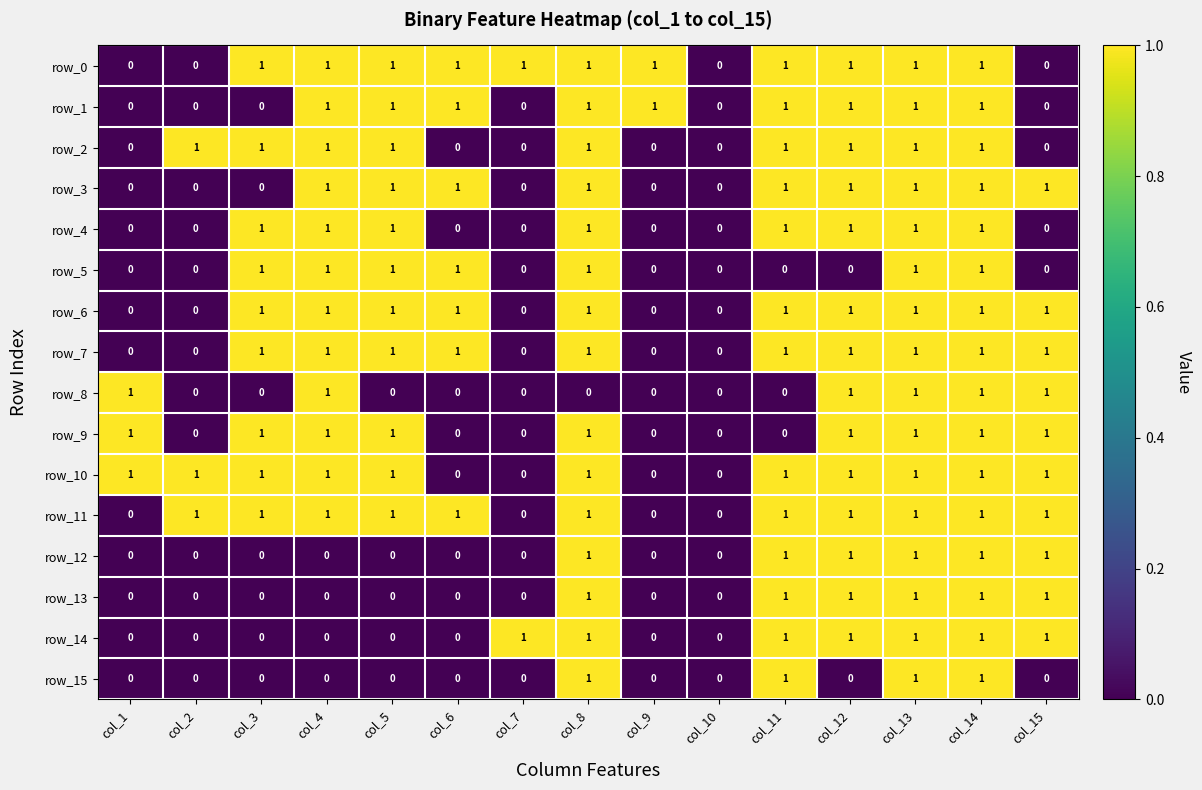

How many row_14 values are between 0 and 1?

15